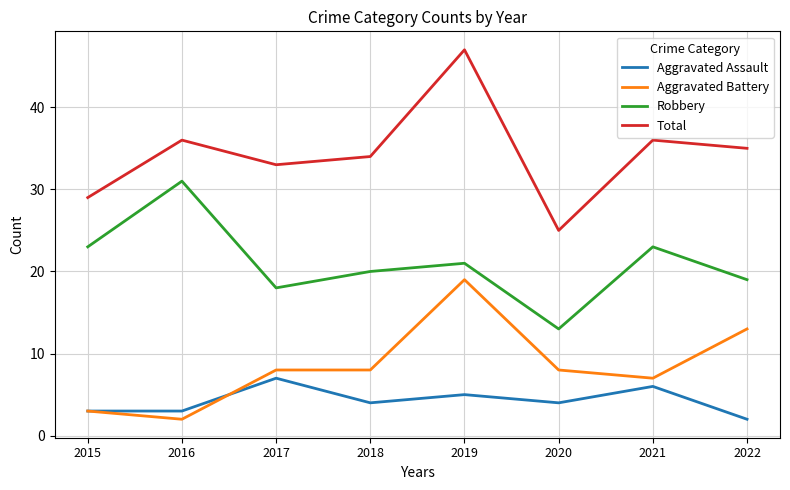

True or false: Aggravated Battery and Robbery intersect in this chart.

False